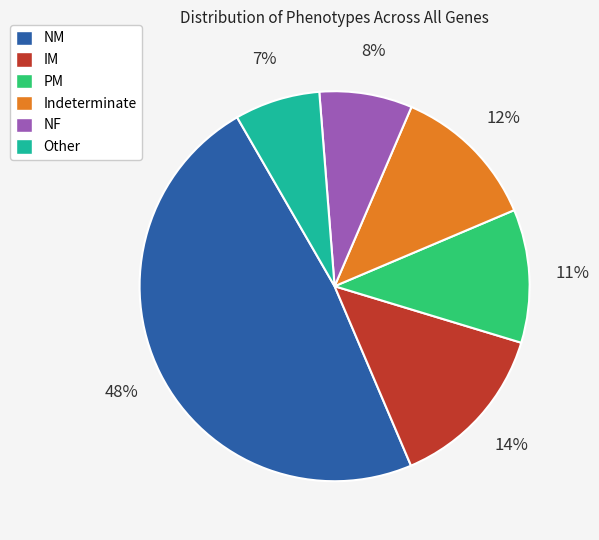

Does Indeterminate account for over 50% of the chart?

No